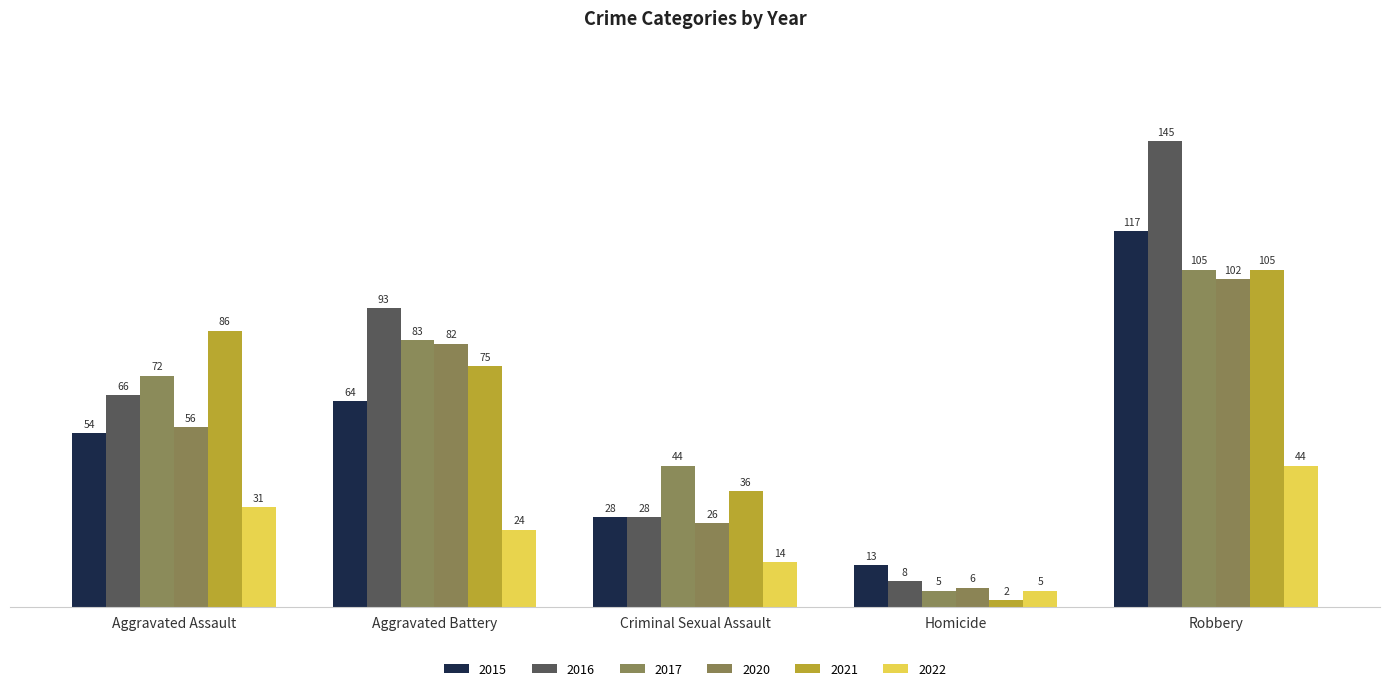

What is the approximate value of 2016 at Aggravated Battery, to the nearest 50?

100